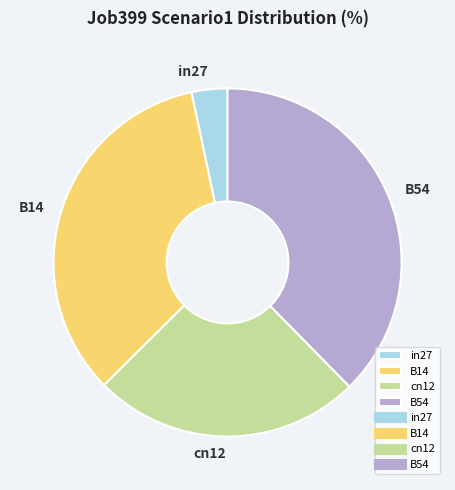

Count the number of slices in the pie.

4